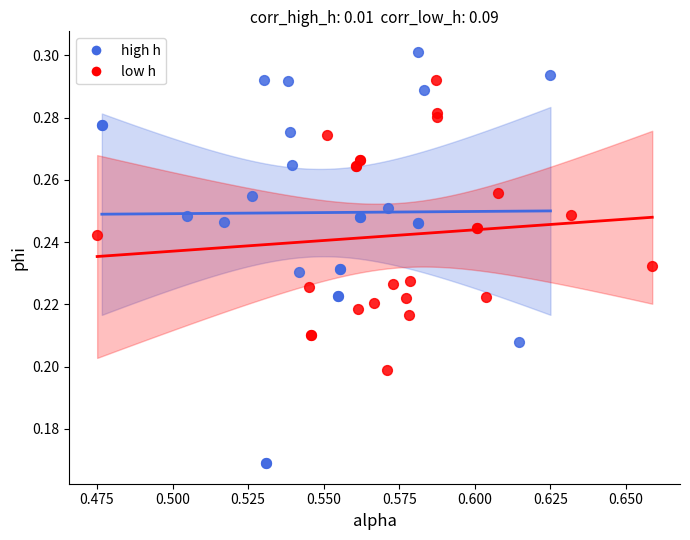

Which series reaches the maximum Y coordinate?

high h